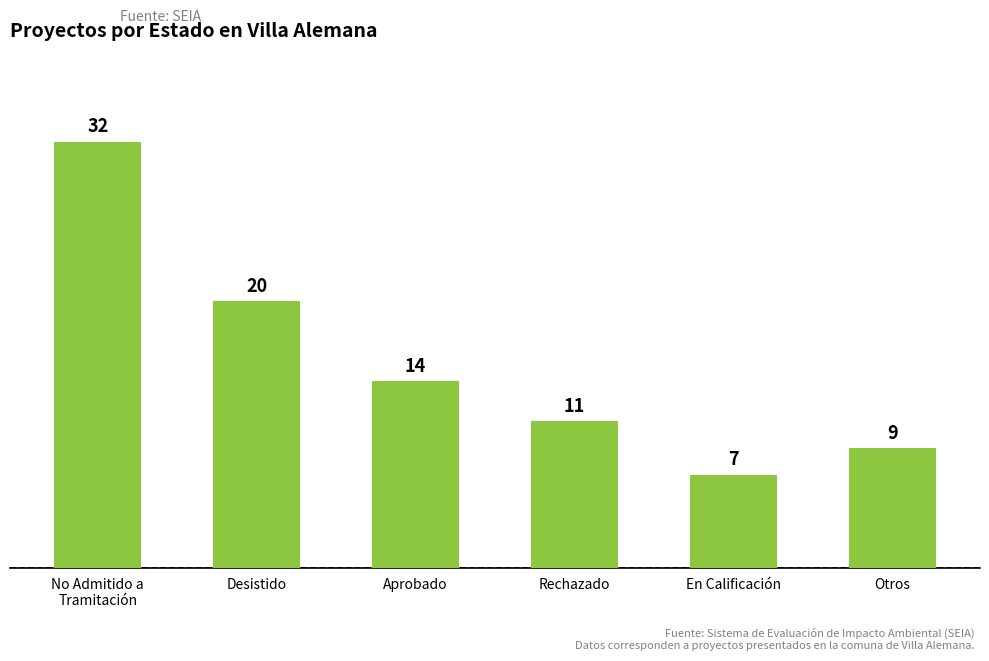

Reading right to left, extract all data points from this chart.

9	7	11	14	20	32